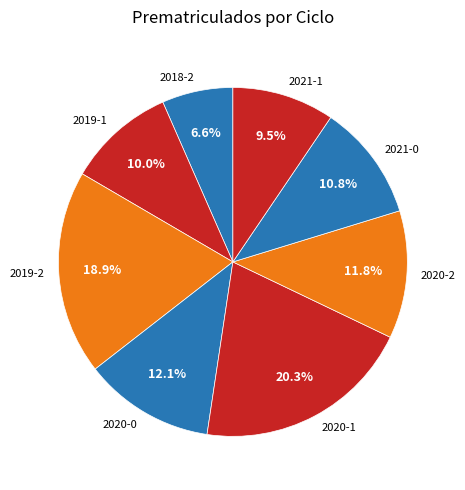

To the nearest percent, what is the difference between the largest and smallest slice percentages?

14%